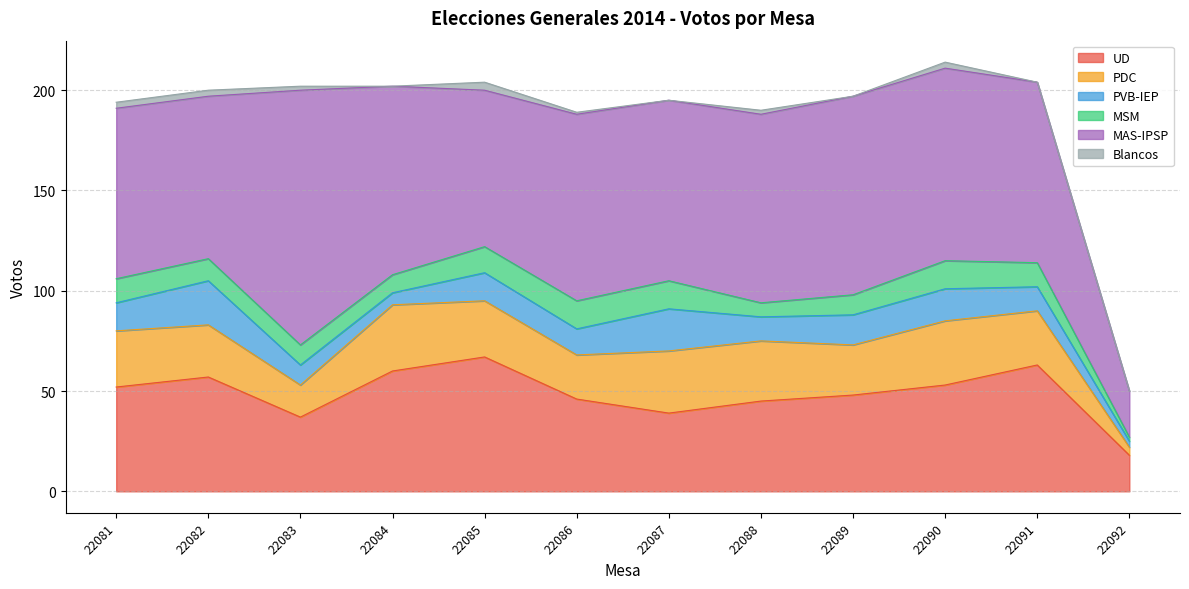

Reading left to right, list all the values displayed in this chart.

UD: 52	57	37	60	67	46	39	45	48	53	63	18
PDC: 28	26	16	33	28	22	31	30	25	32	27	4
PVB-IEP: 14	22	10	6	14	13	21	12	15	16	12	3
MSM: 12	11	10	9	13	14	14	7	10	14	12	2
MAS-IPSP: 85	81	127	94	78	93	90	94	99	96	90	23
Blancos: 3	3	2	0	4	1	0	2	0	3	0	0